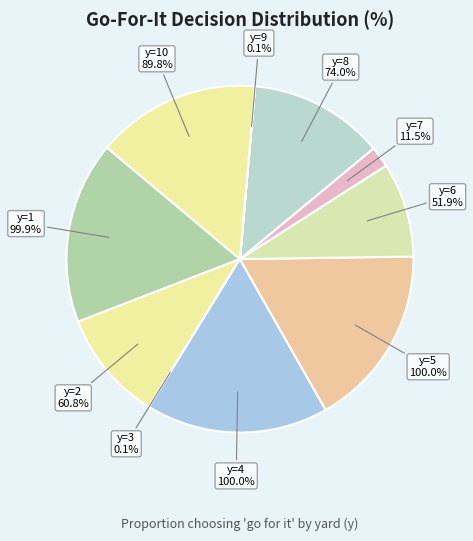

Count the number of slices in the pie.

10